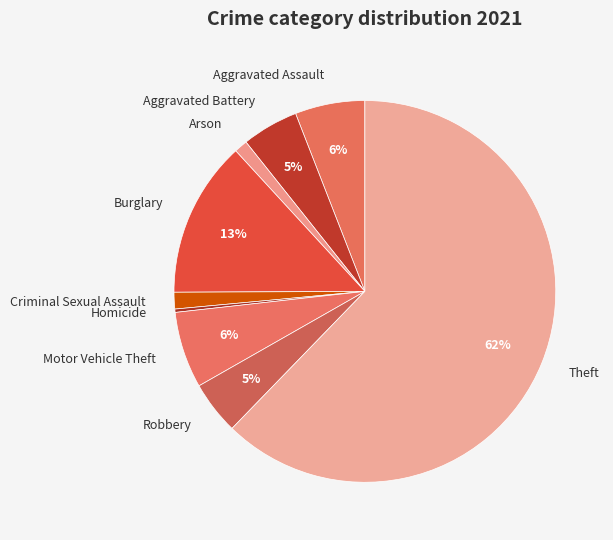

What is the majority slice?

Theft